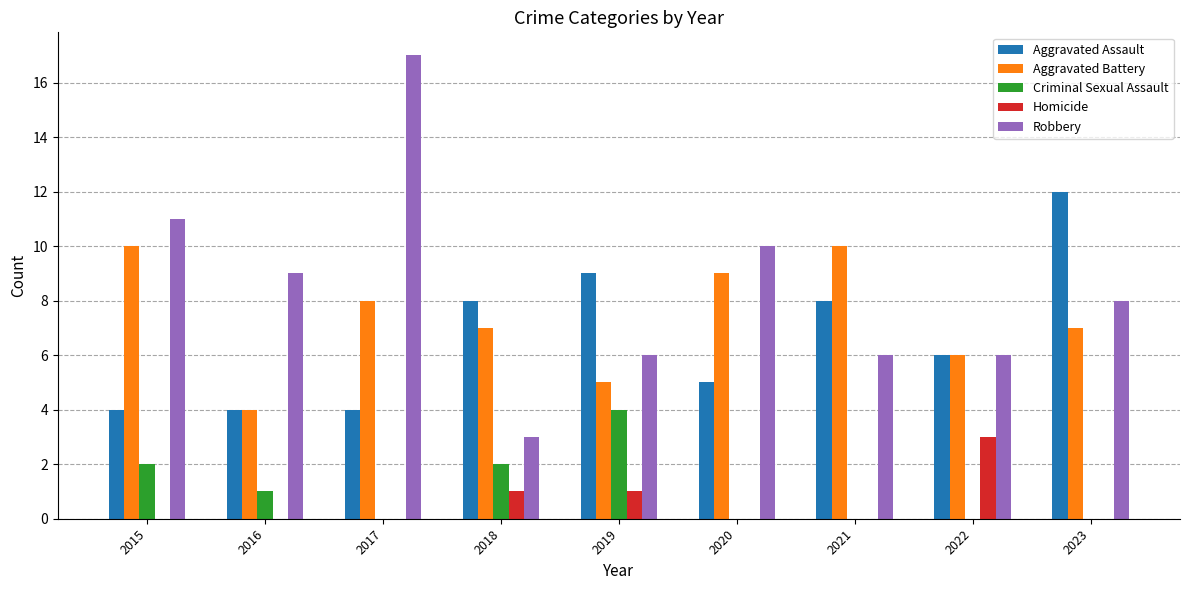

The value of Aggravated Battery at 2019 is 5. True or false?

True